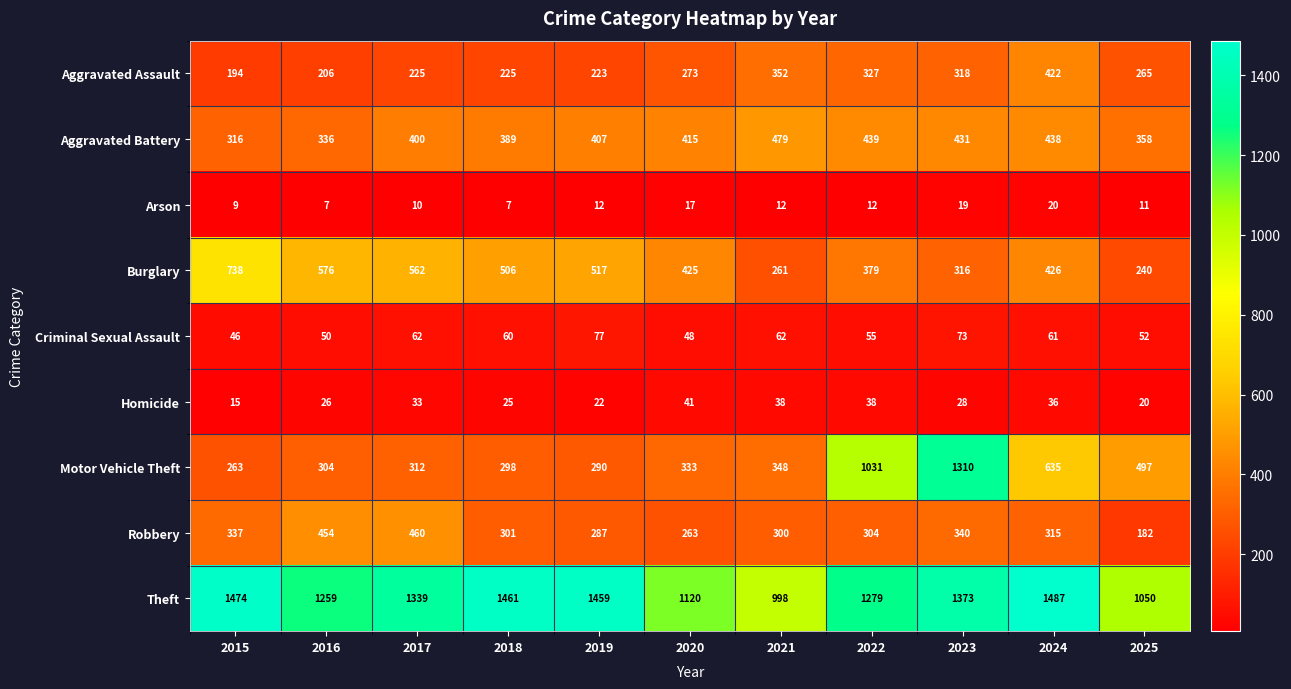

What is the maximum value for Motor Vehicle Theft?

1310